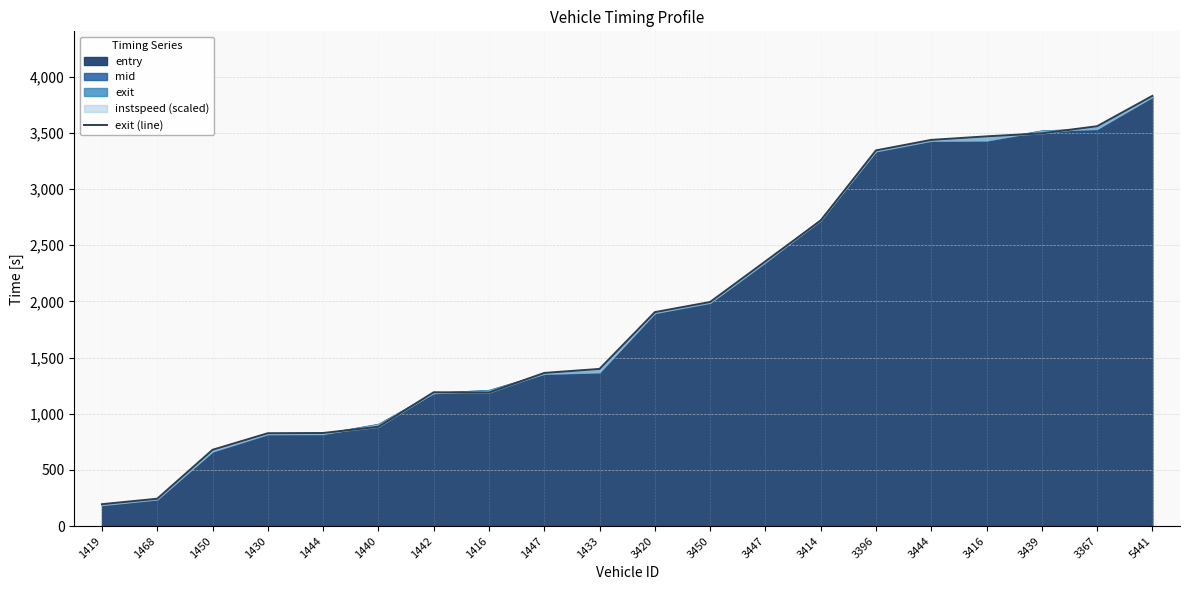

Approximately how many times larger is the value at 1450 compared to 5441?

0.2